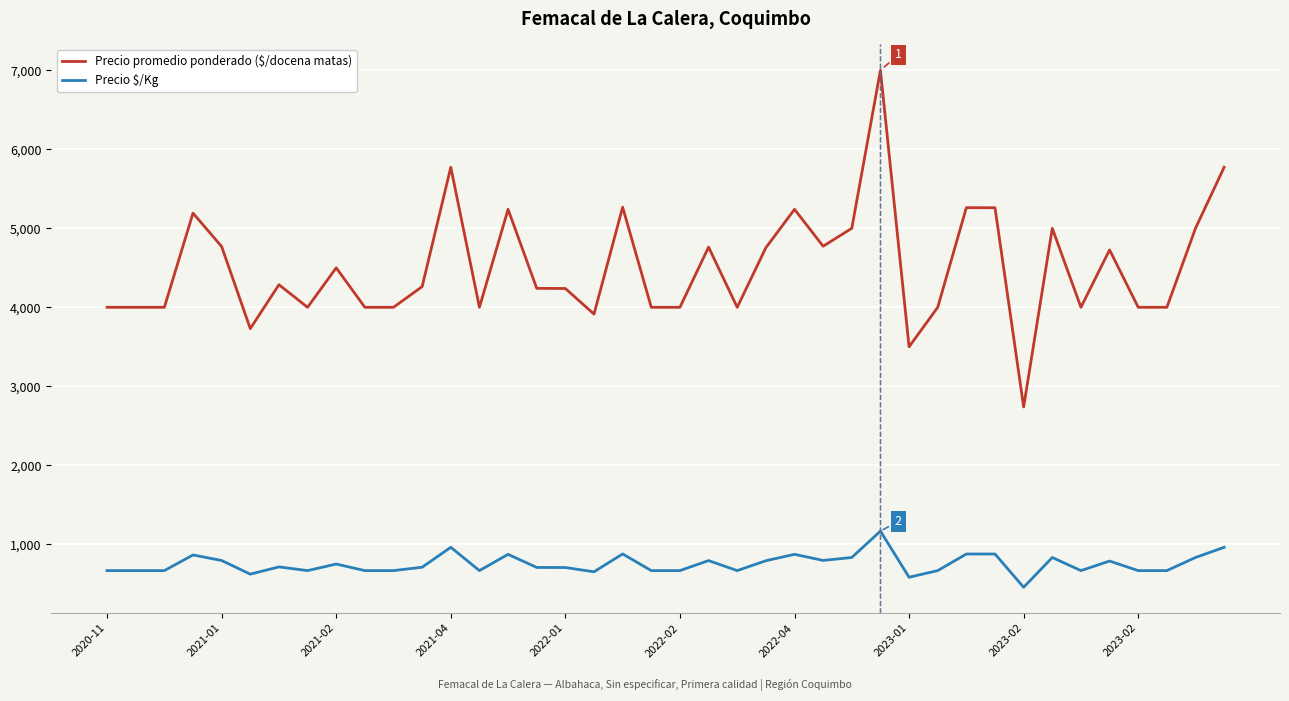

What is the greatest value displayed?

7000